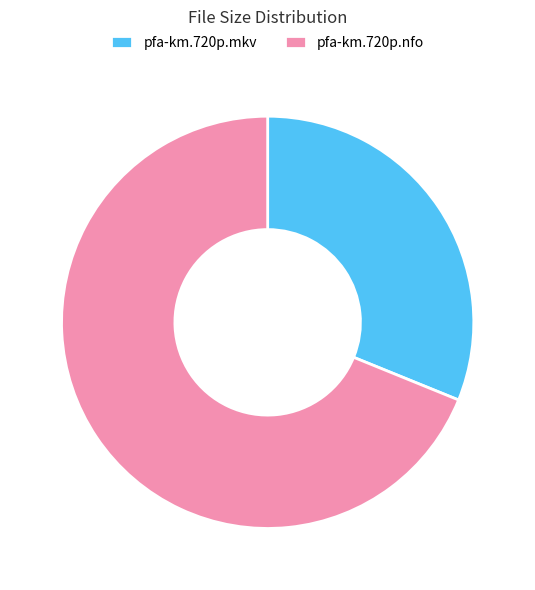

What is the smallest slice in the pie chart?

pfa-km.720p.mkv